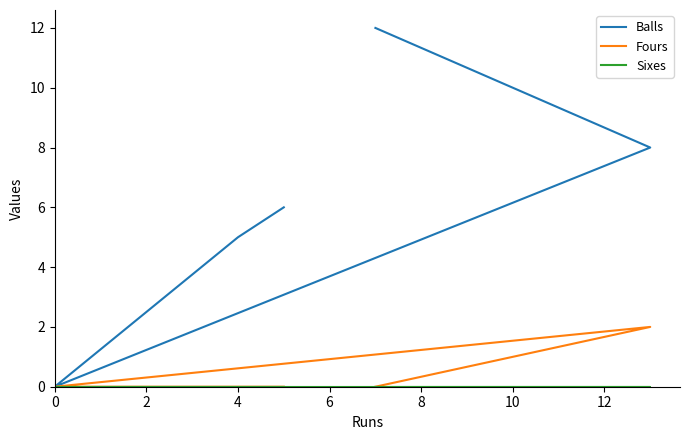

What are all the series names shown in the legend?

Balls, Fours, Sixes